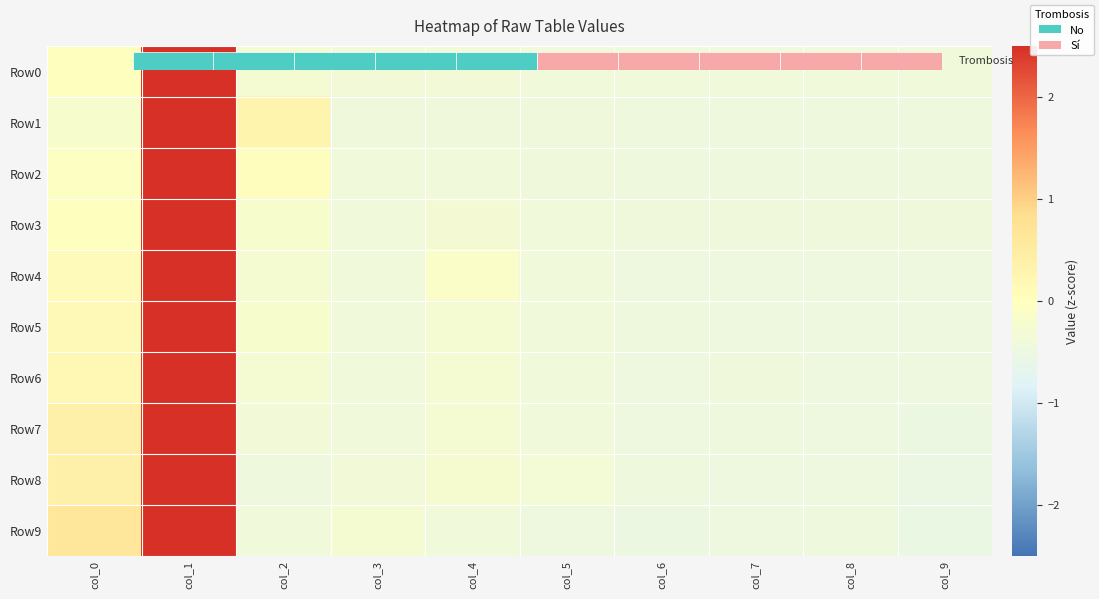

What value does the Row6 series have at col_0?

0.2